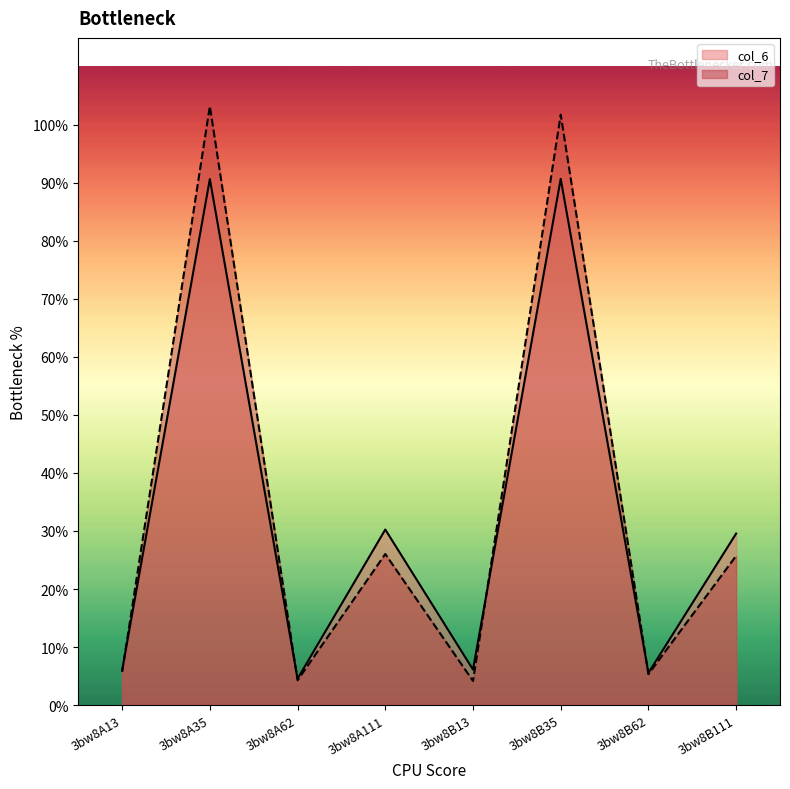

At which label does col_6 reach its minimum?

3bw8A62